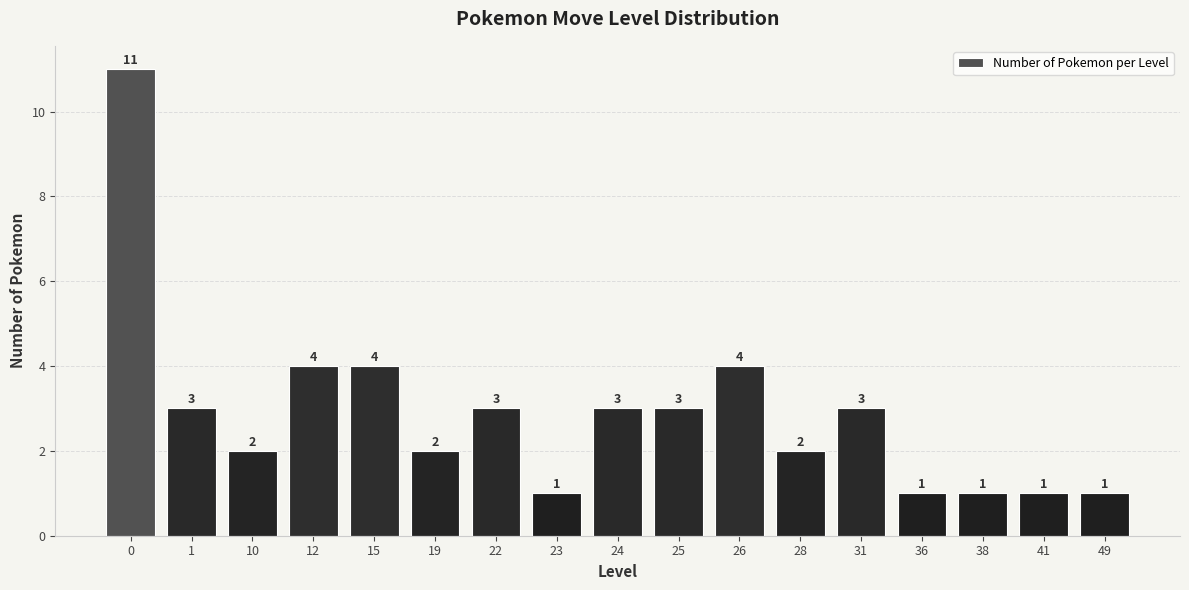

Reading left to right, what are all the values shown in this chart?

0=11	1=3	10=2	12=4	15=4	19=2	22=3	23=1	24=3	25=3	26=4	28=2	31=3	36=1	38=1	41=1	49=1